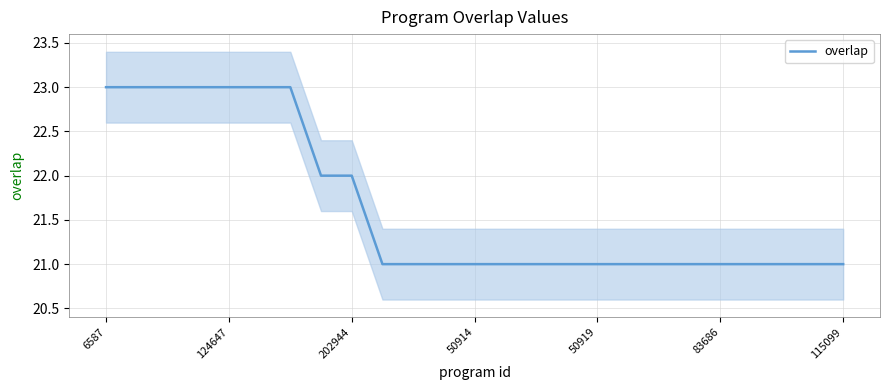

Reading left to right, transcribe all the data shown in this chart.

23	23	23	23	23	23	23	22	22	21	21	21	21	21	21	21	21	21	21	21	21	21	21	21	21